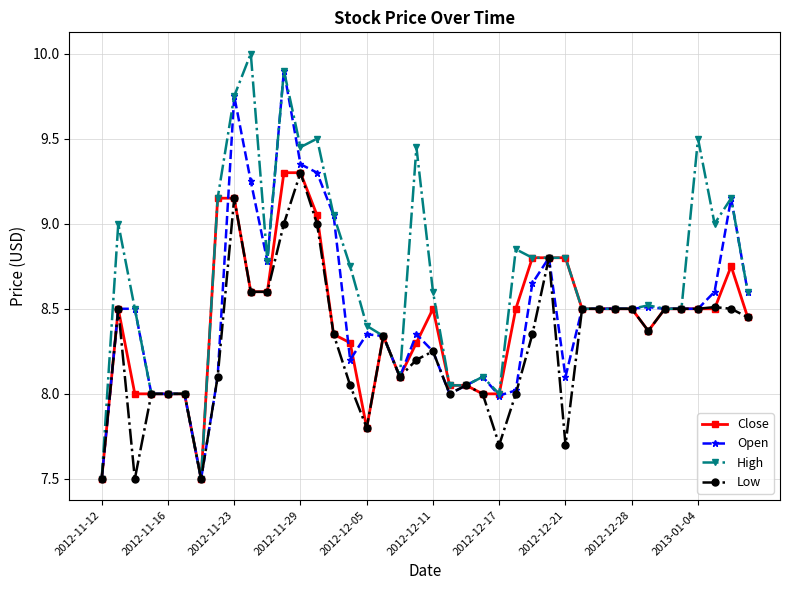

At how many categories does at least one series exceed 7?

40